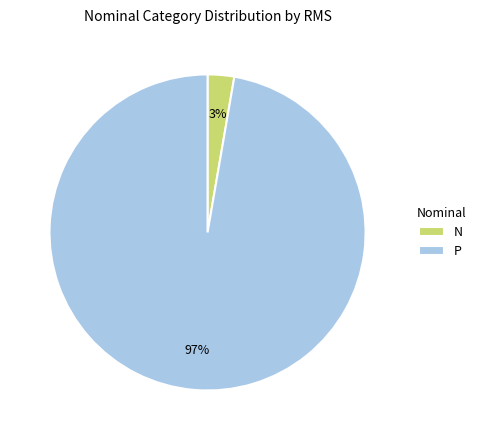

To the nearest percent, what portion does P represent?

97%